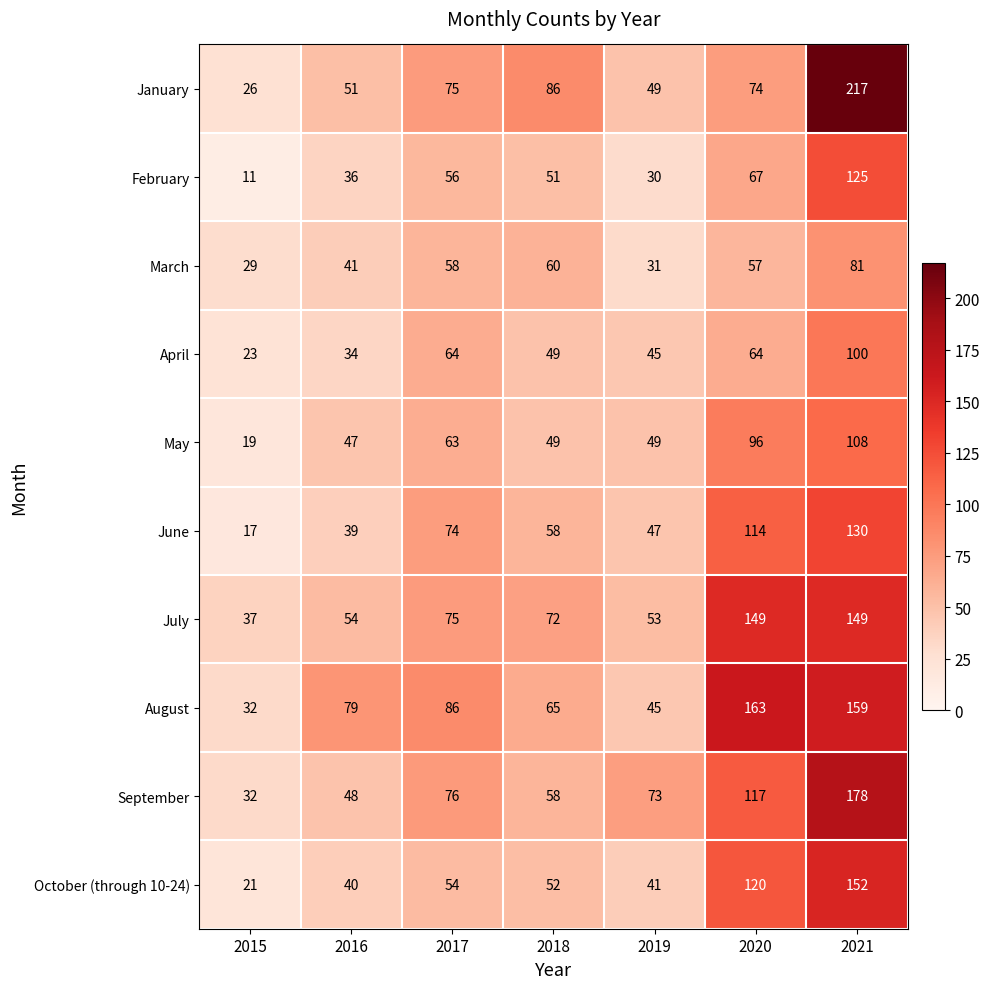

What is the approximate value of October (through 10-24) at 2017?

54